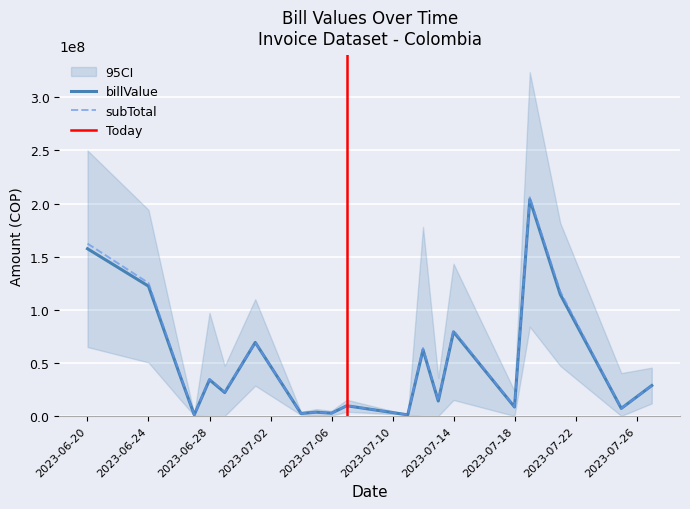

What is the lowest value of the billValue series?

1049350.0